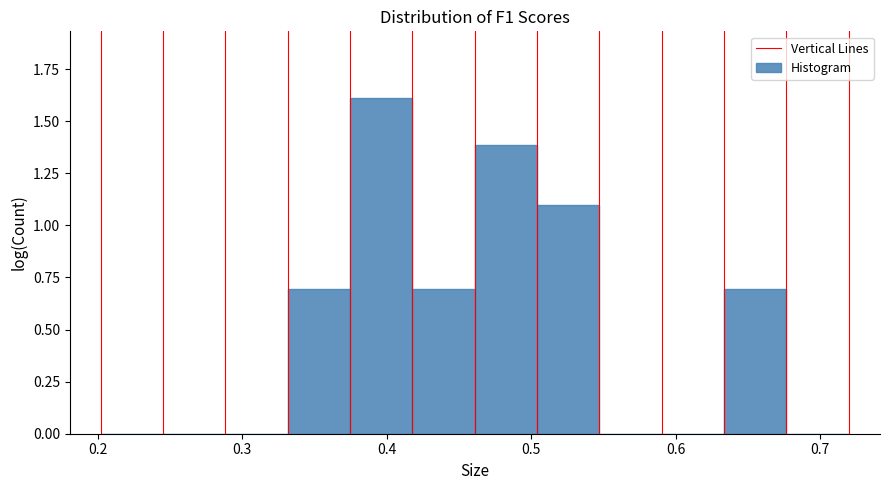

What is the height of the bar covering 0.50 to 0.55 on the x-axis? Neither the bar edges nor the heights are printed on the chart, so give them approximately, as read against the axes.

1.1